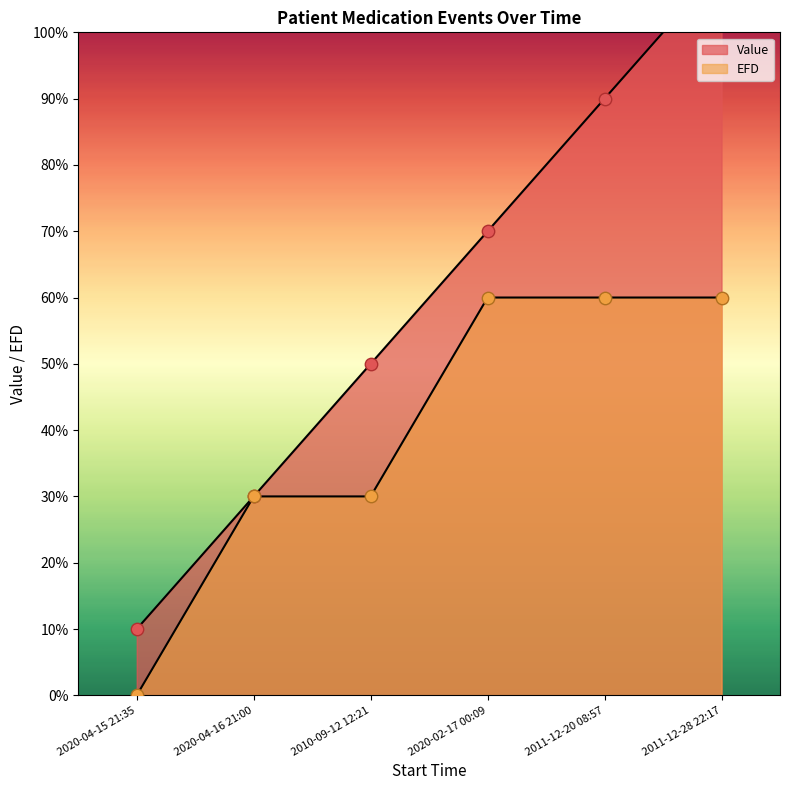

Which series contains the lowest Y value?

EFD